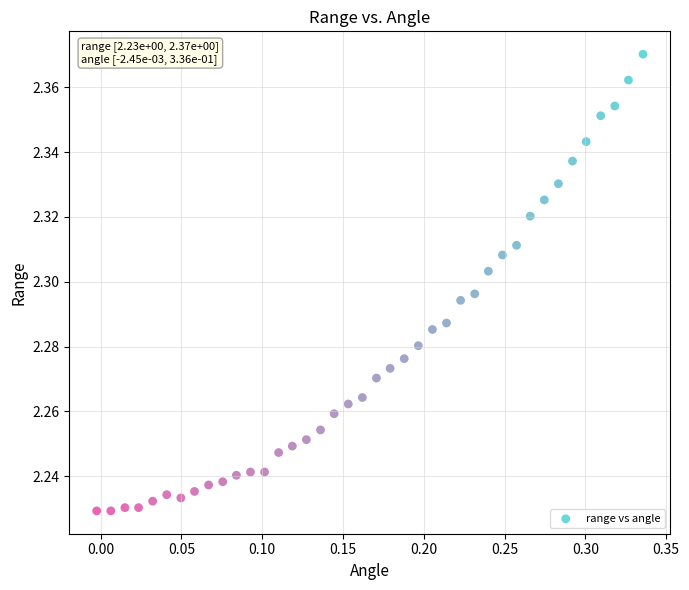

What is the range of X values (max minus min)?

0.3